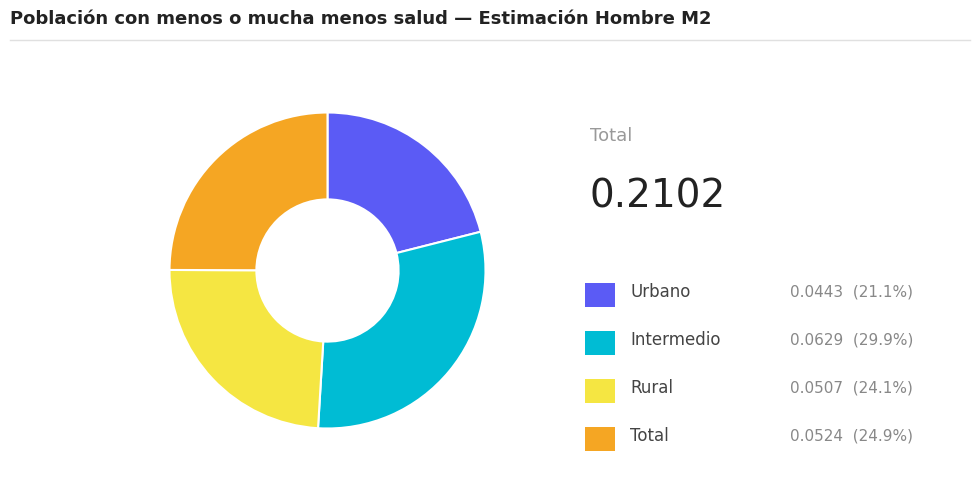

Does any single category account for the majority?

No